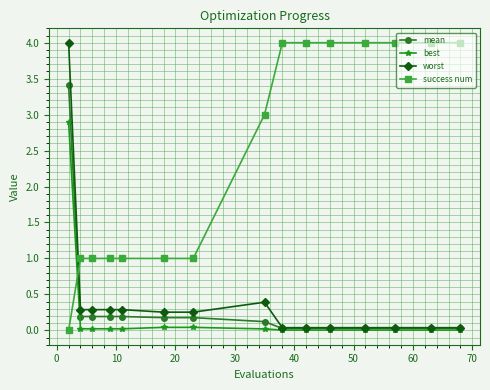

What is the sum of all mean values?

4.8